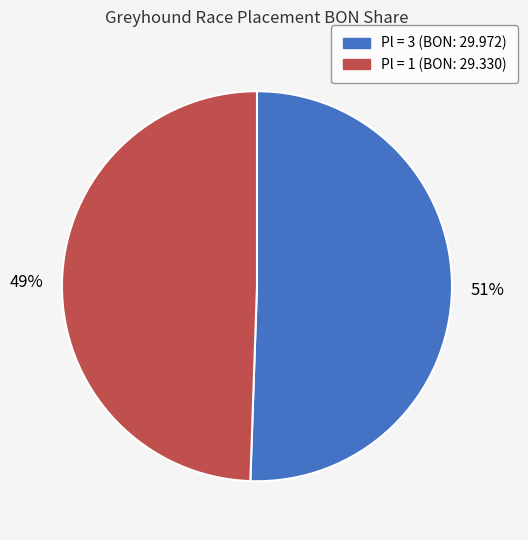

Combined, do Pl = 3 (BON: 29.972) and Pl = 1 (BON: 29.330) account for over 50%?

Yes